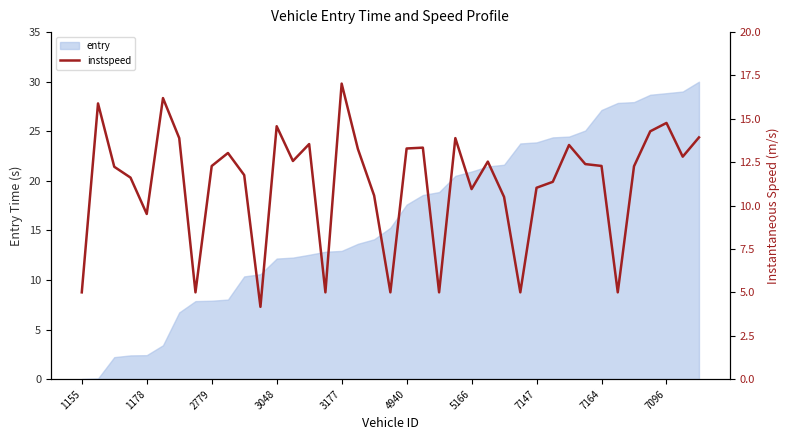

What is the maximum value for entry?

30.0